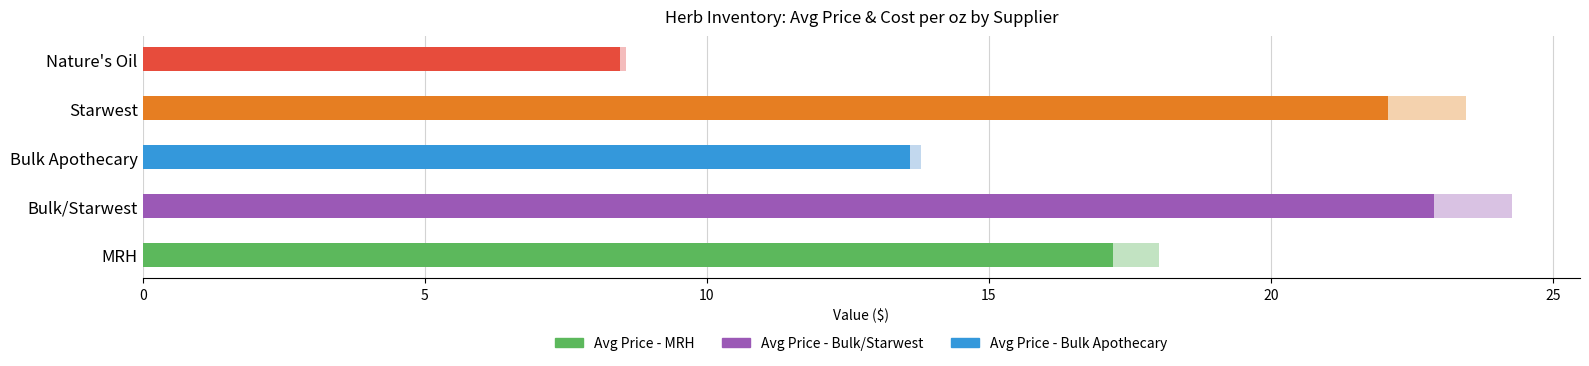

What is the total value across all series at Starwest?

23.5